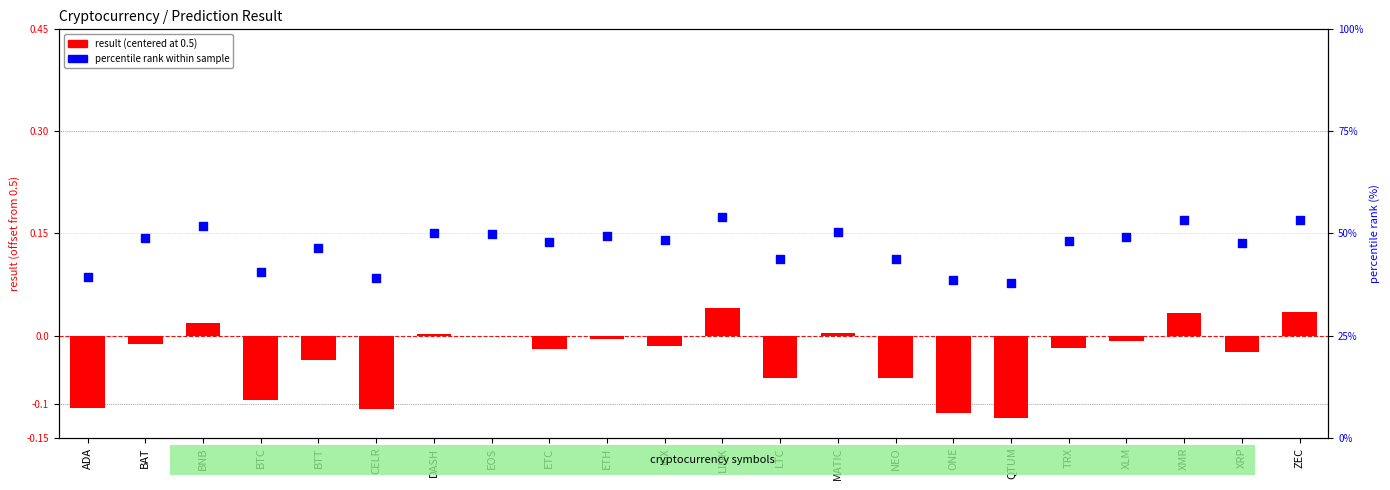

Is the value of result (centered) at ADA greater than the value of percentile rank at LTC?

No